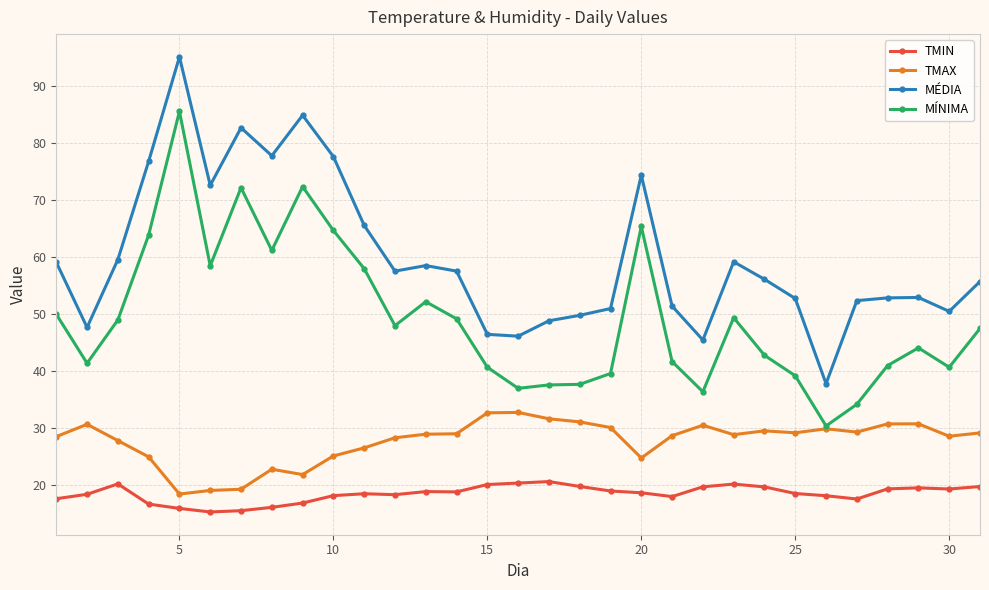

True or false: TMAX has more than 1 interior local peaks.

True